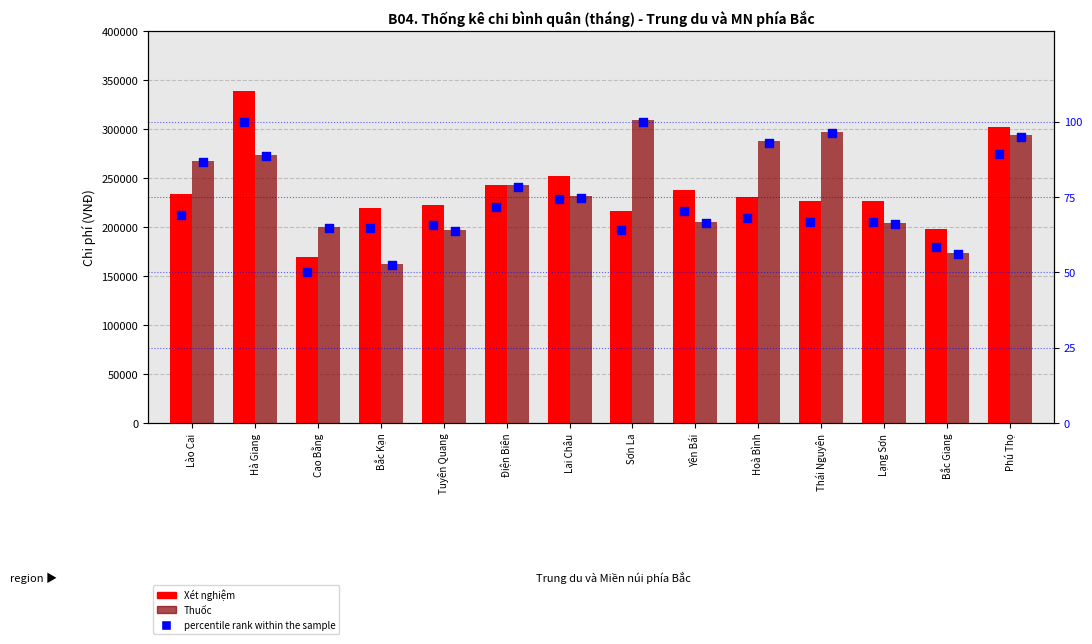

Which series has the largest total across all categories?

Thuốc